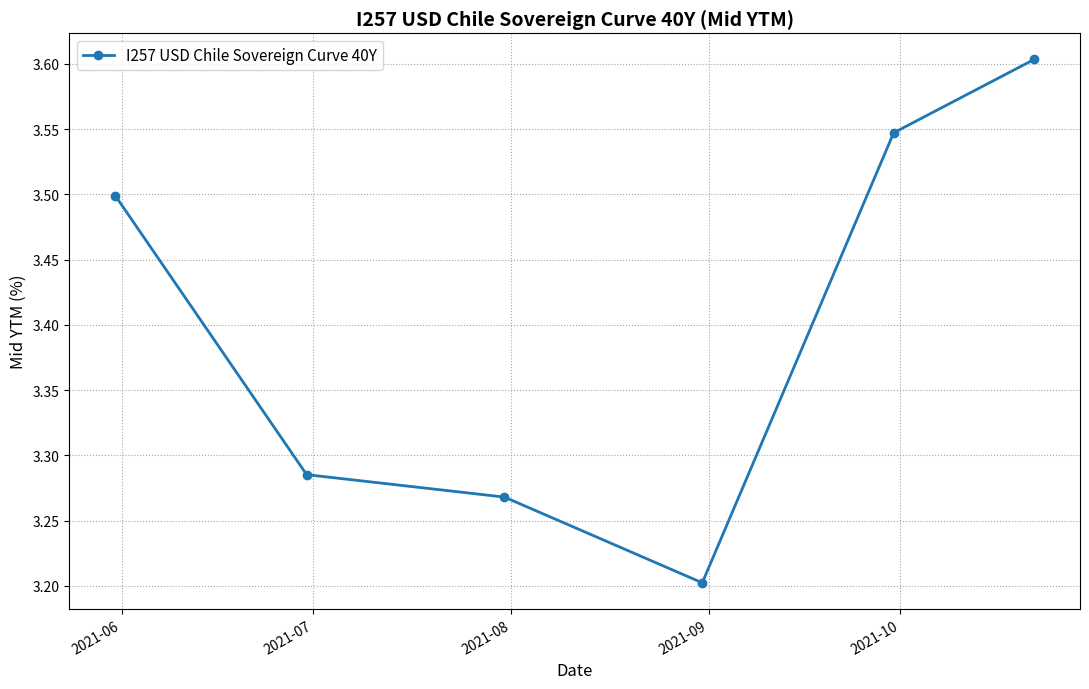

What is the greatest value displayed?

3.6